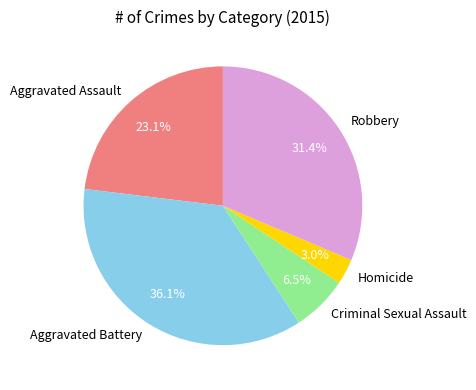

To the nearest percent, what is the average slice percentage?

20%